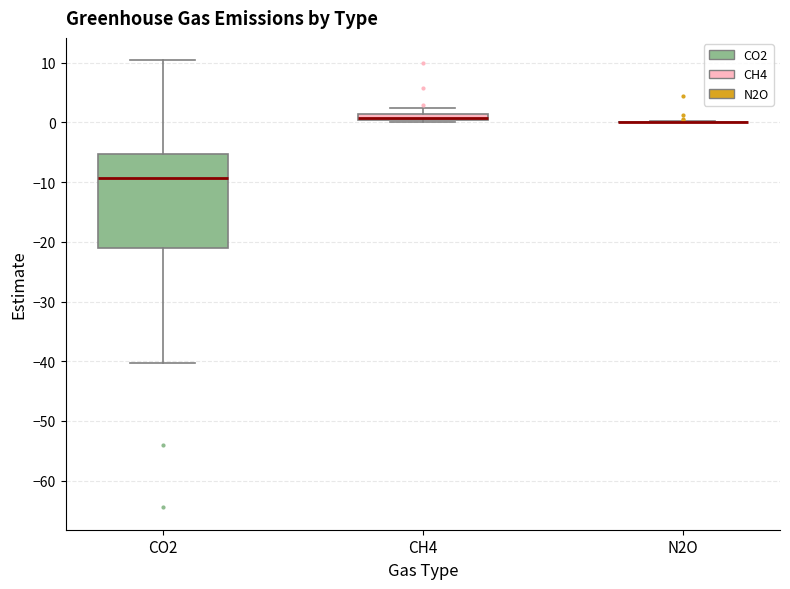

Where is the upper edge of the box for CO2 on the y-axis? The values are not printed on the chart, so give them approximately, as read against the axis.

-5